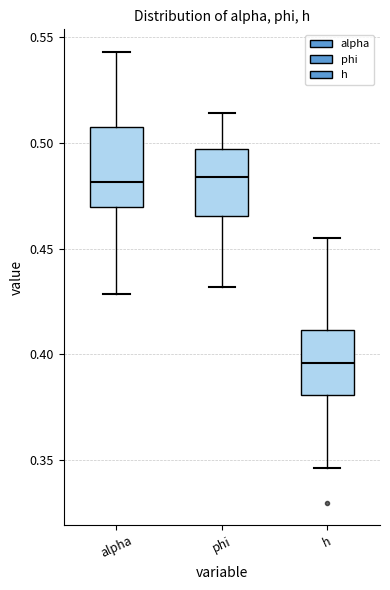

Reading left to right, transcribe this box plot: for each box, give where its median line is, the range the box spans, and where its two whiskers end, as read against the y-axis. The values are not printed on the chart, so give them approximately, as read against the axis.

alpha: median 0.480, box 0.470 to 0.505, whiskers 0.430 to 0.545
phi: median 0.485, box 0.465 to 0.495, whiskers 0.430 to 0.515
h: median 0.395, box 0.380 to 0.410, whiskers 0.345 to 0.455